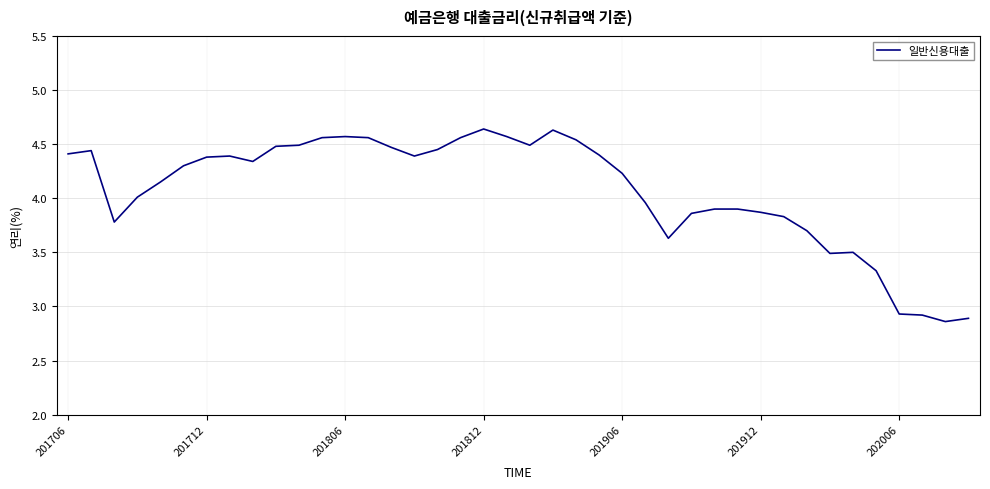

What is the difference between the maximum and minimum values?

1.8